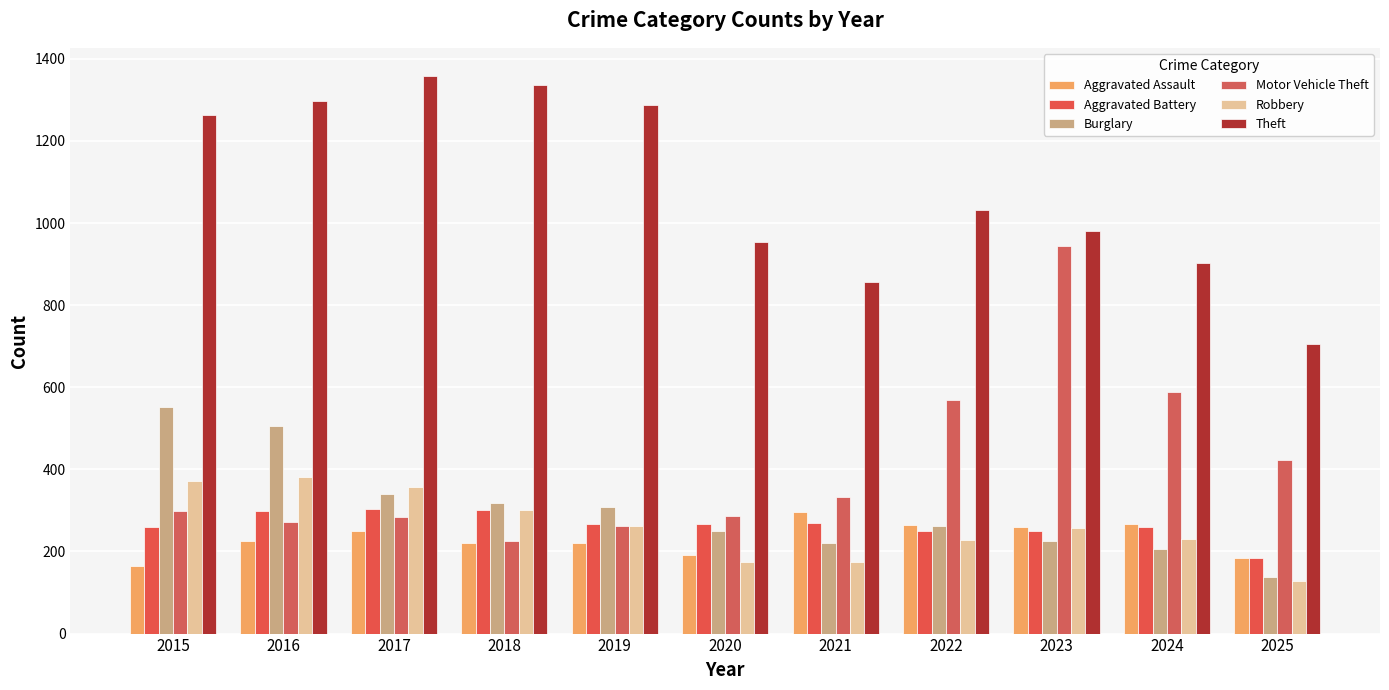

Which has a higher value, 2023 or 2019?

2023